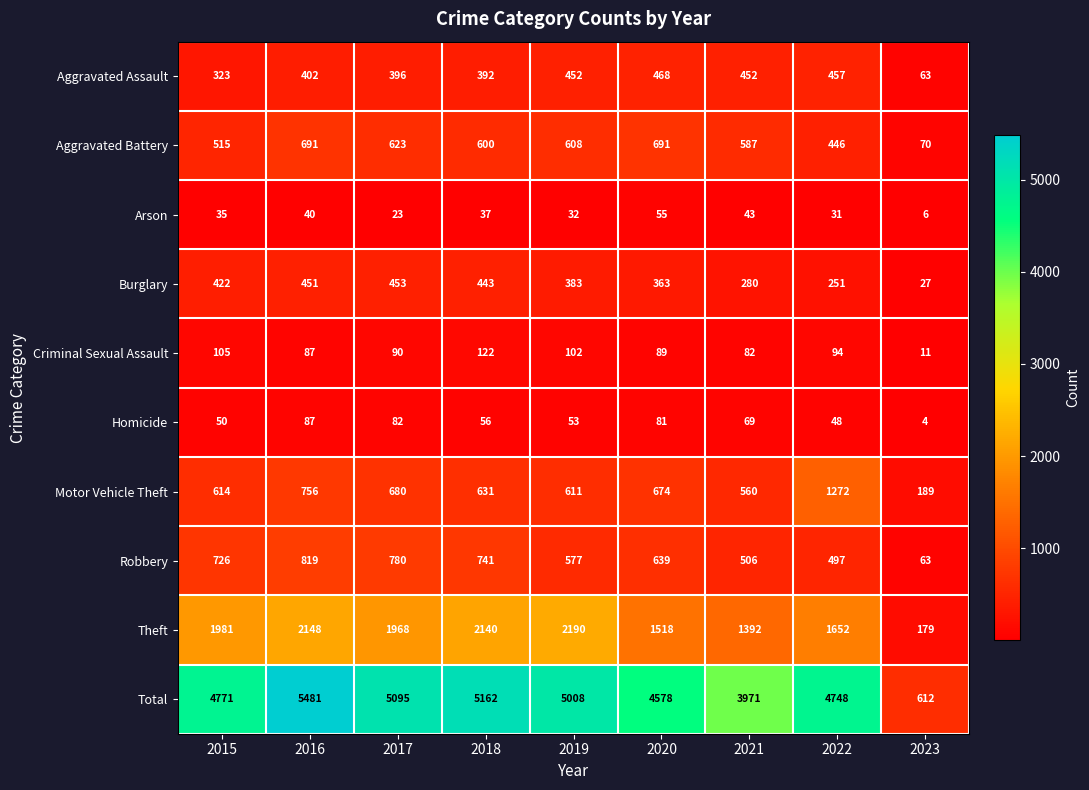

What is the difference between the maximum and minimum values in the Motor Vehicle Theft series?

1083